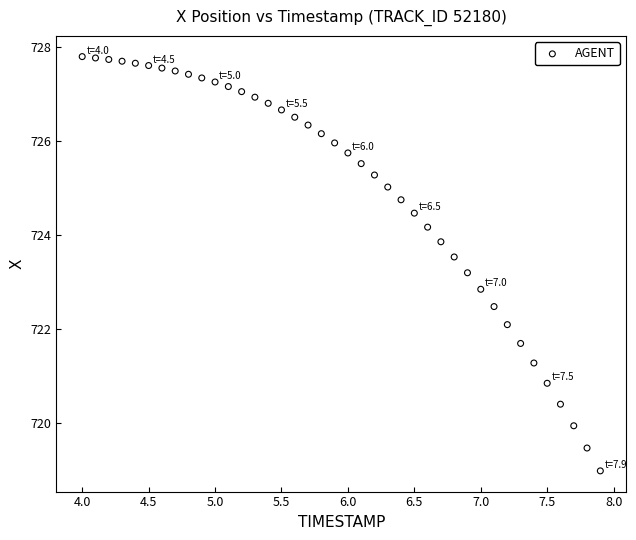

What is the range of Y values (max minus min)?

8.8